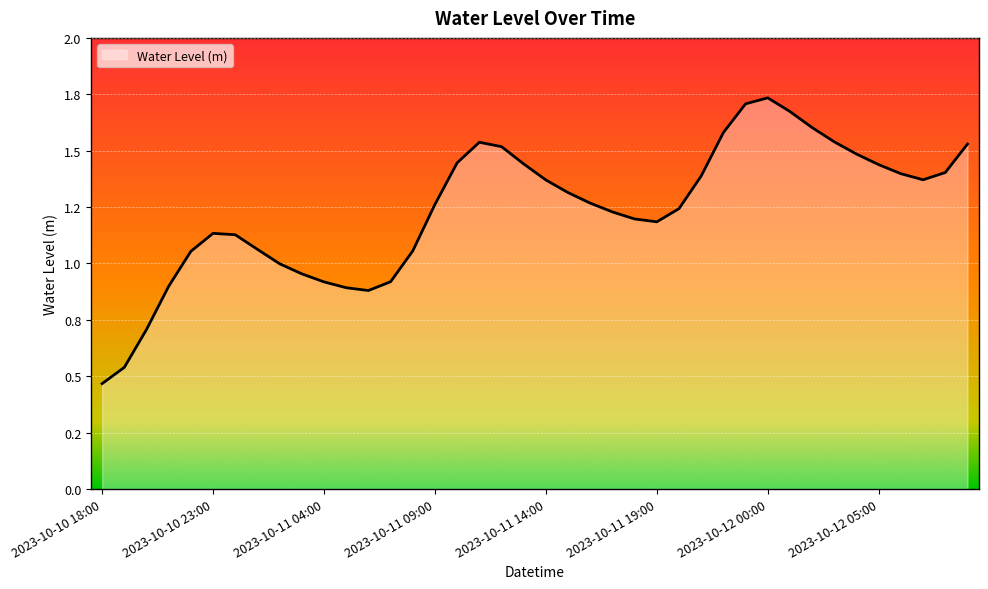

Does the chart have visible grid lines?

Yes